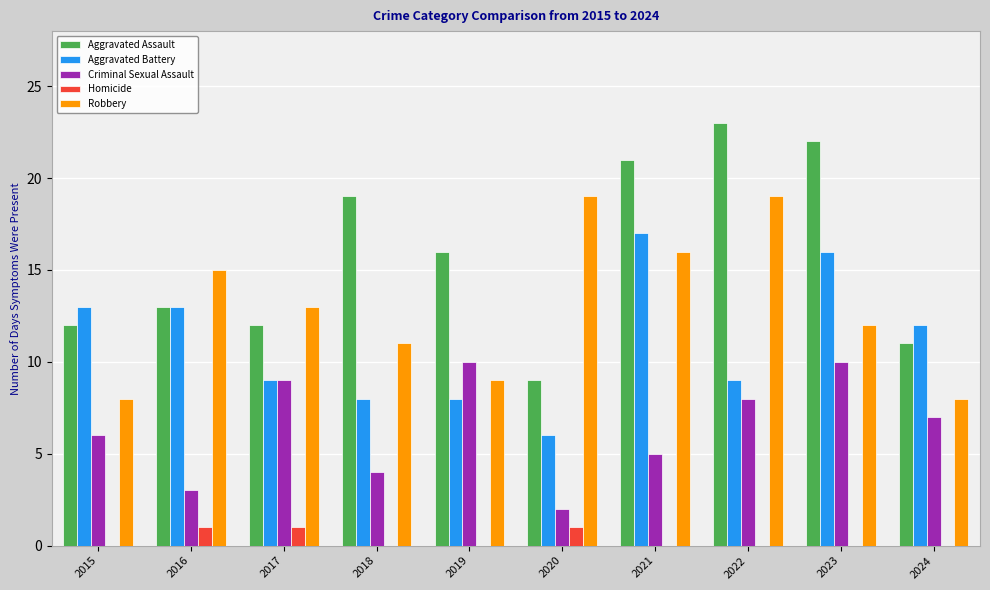

Which series has the largest range (max minus min)?

Aggravated Assault